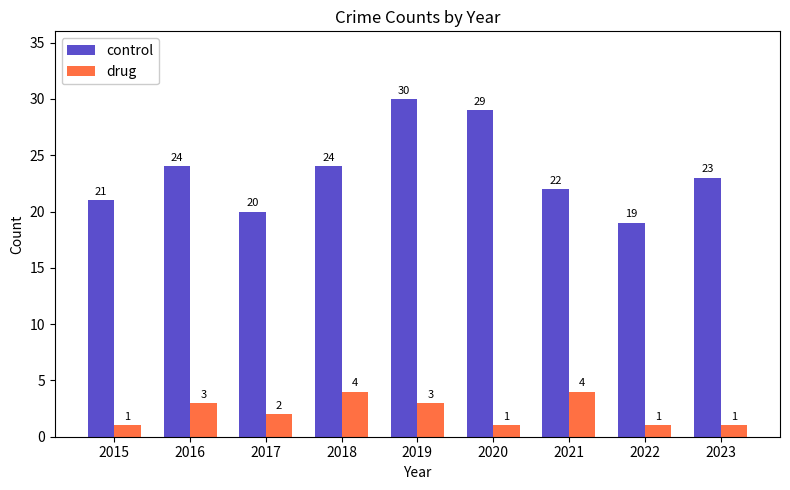

Rank the series by their maximum value, from highest to lowest.

control, drug